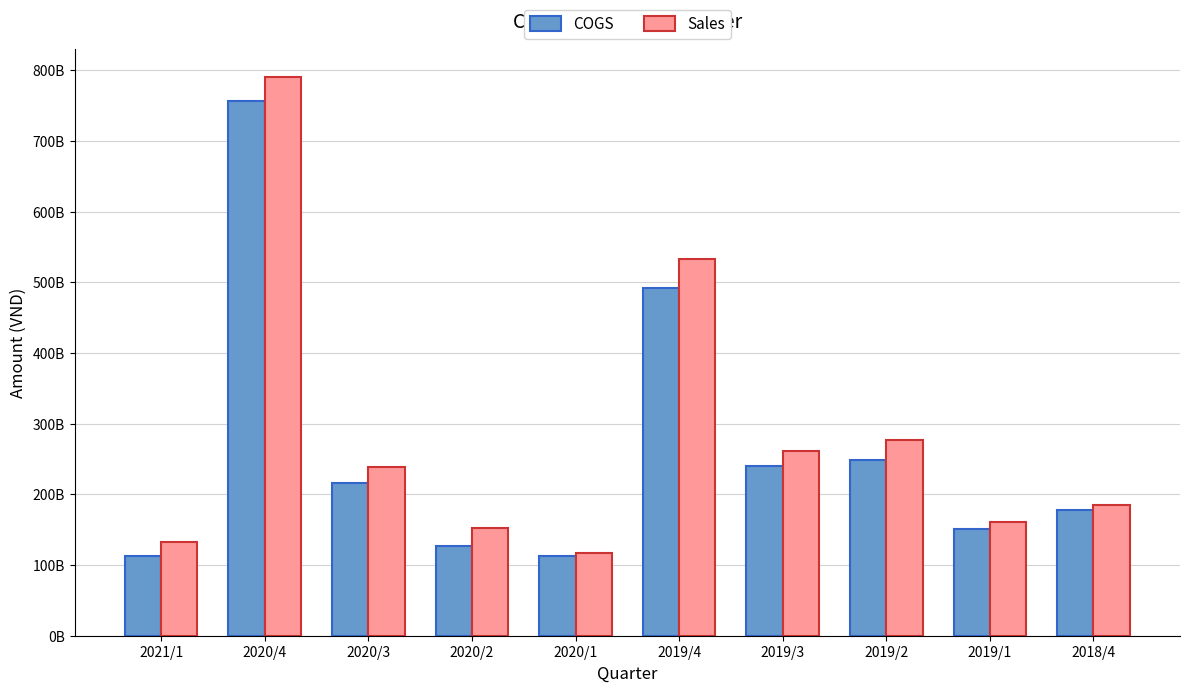

Which series has the largest range (max minus min)?

Sales